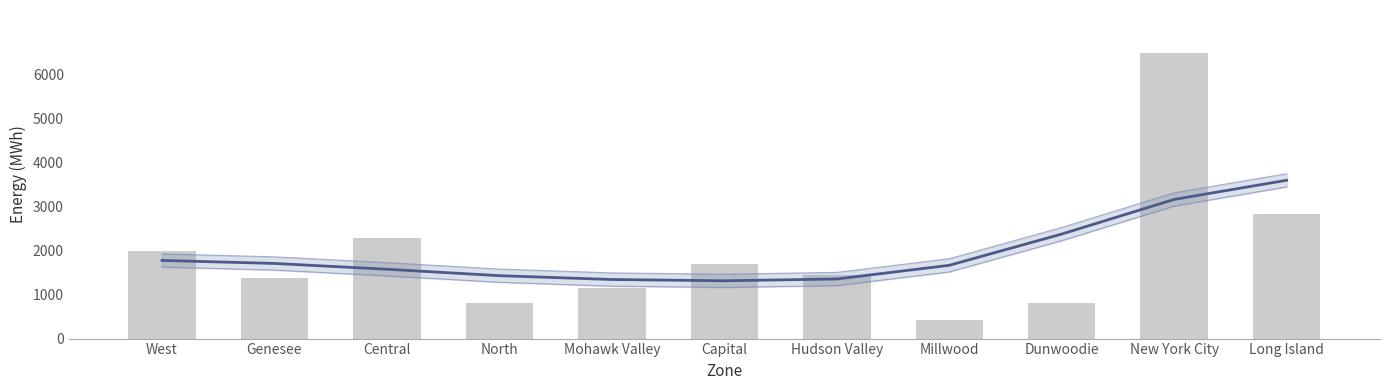

Read the value at Central, to the nearest 100.

2300